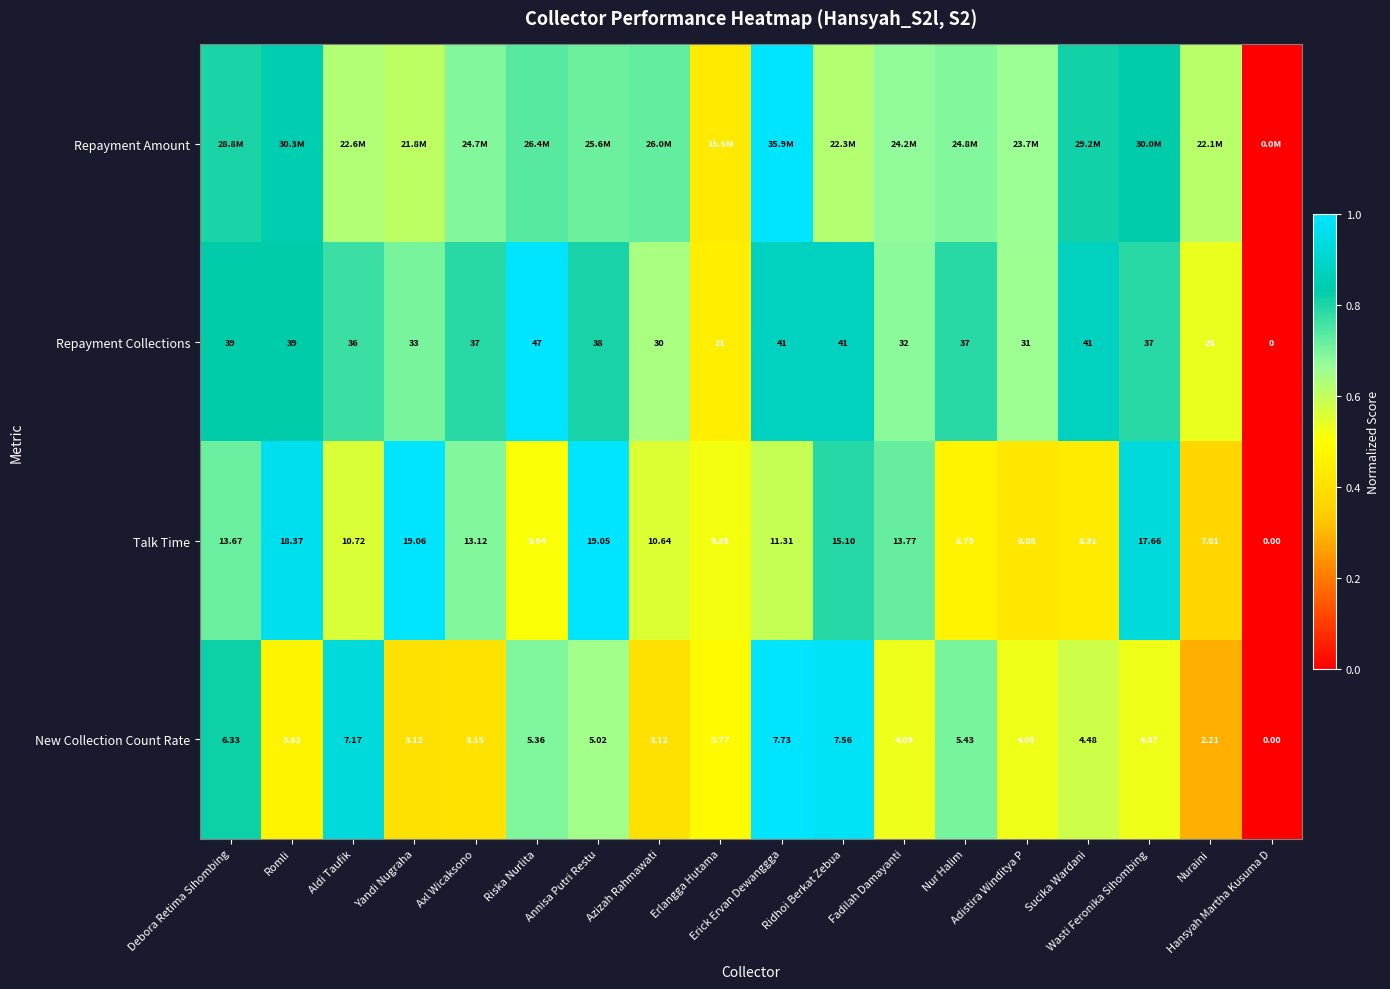

What is the difference between the Repayment Amount values at Azizah Rahmawati and Erick Ervan Dewanggga?

0.3